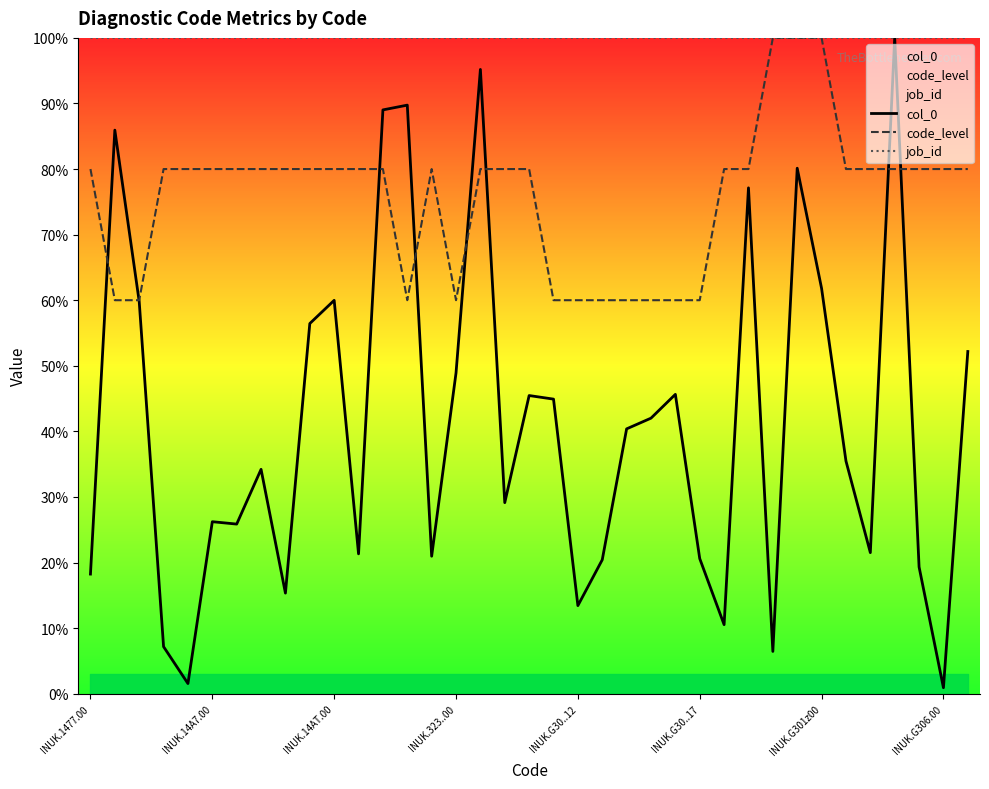

Does the chart display data point markers on the line(s)?

No